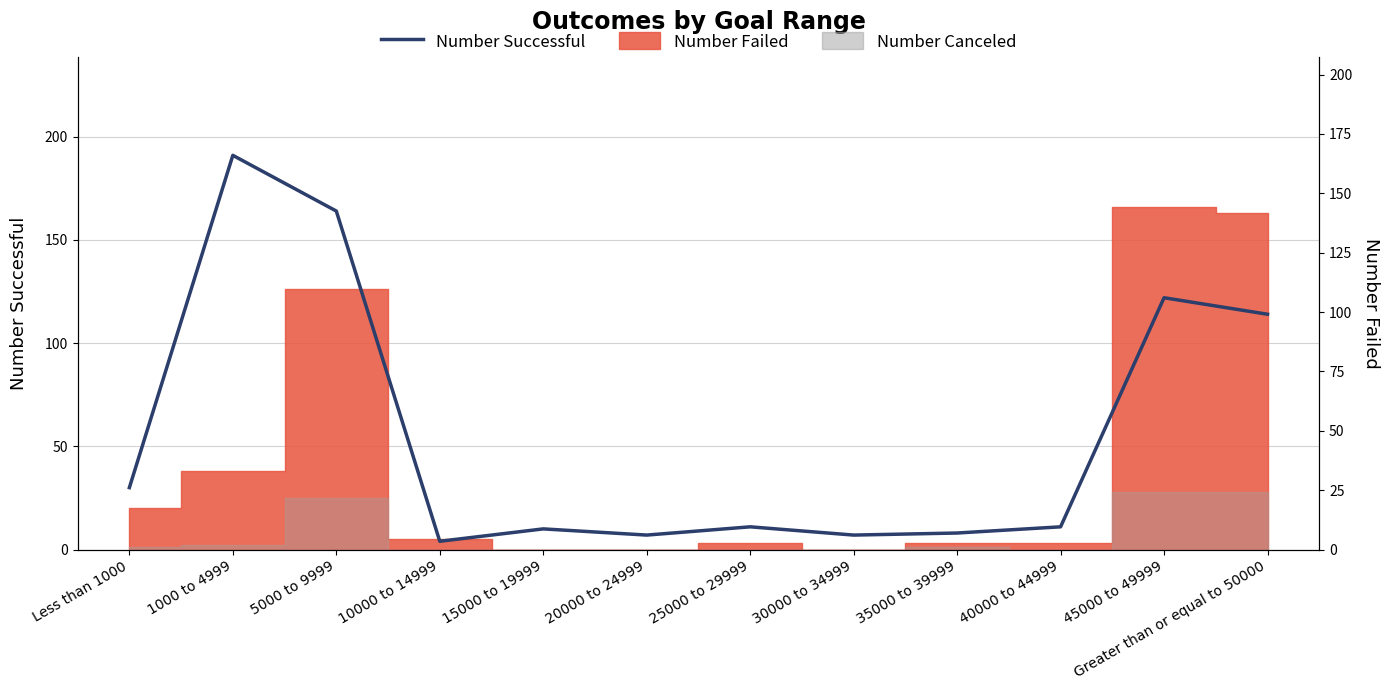

How many interior local valleys (lower than both neighbors) does the data have?

3